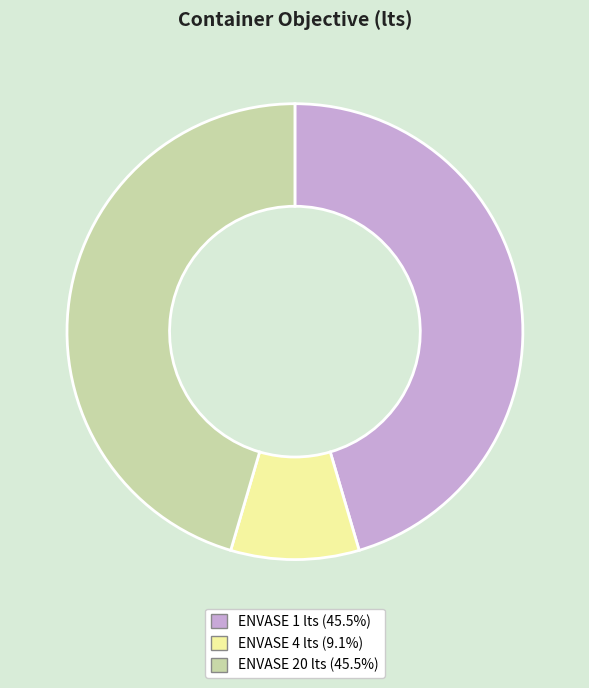

Does ENVASE 4 lts (9.1%) account for over 50% of the chart?

No